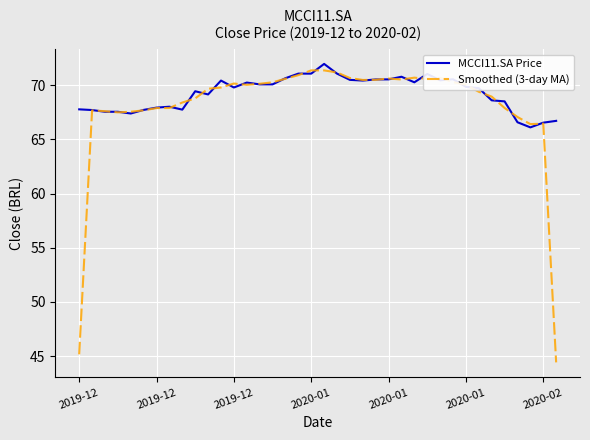

Which series has the widest spread of values?

Smoothed (3-day MA)